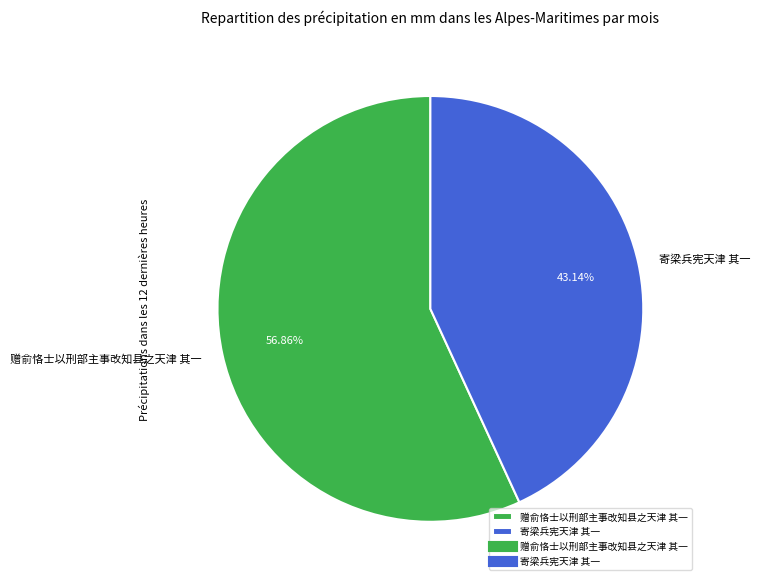

Between 赠俞恪士以刑部主事改知县之天津 其一 and 寄梁兵宪天津 其一, which is larger?

赠俞恪士以刑部主事改知县之天津 其一